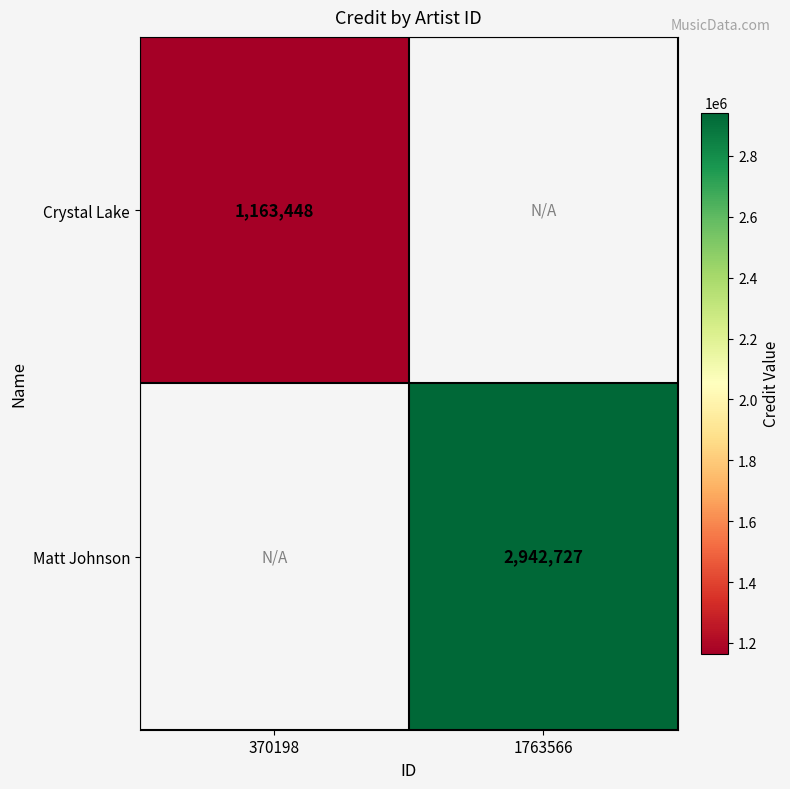

How many series are shown in this chart?

2